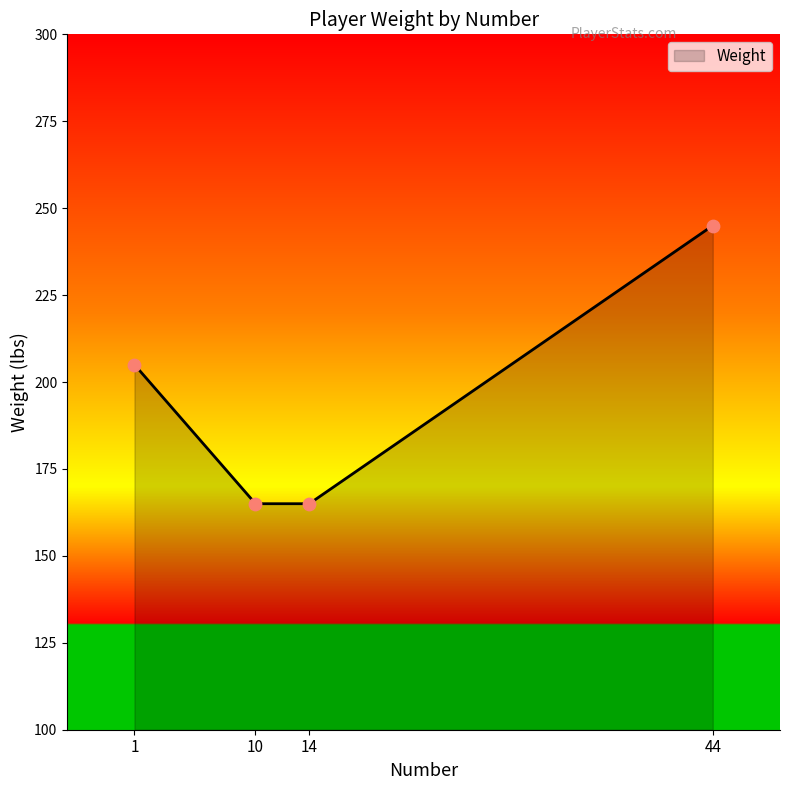

Approximately how many times larger is the value at 44 compared to 14?

1.5